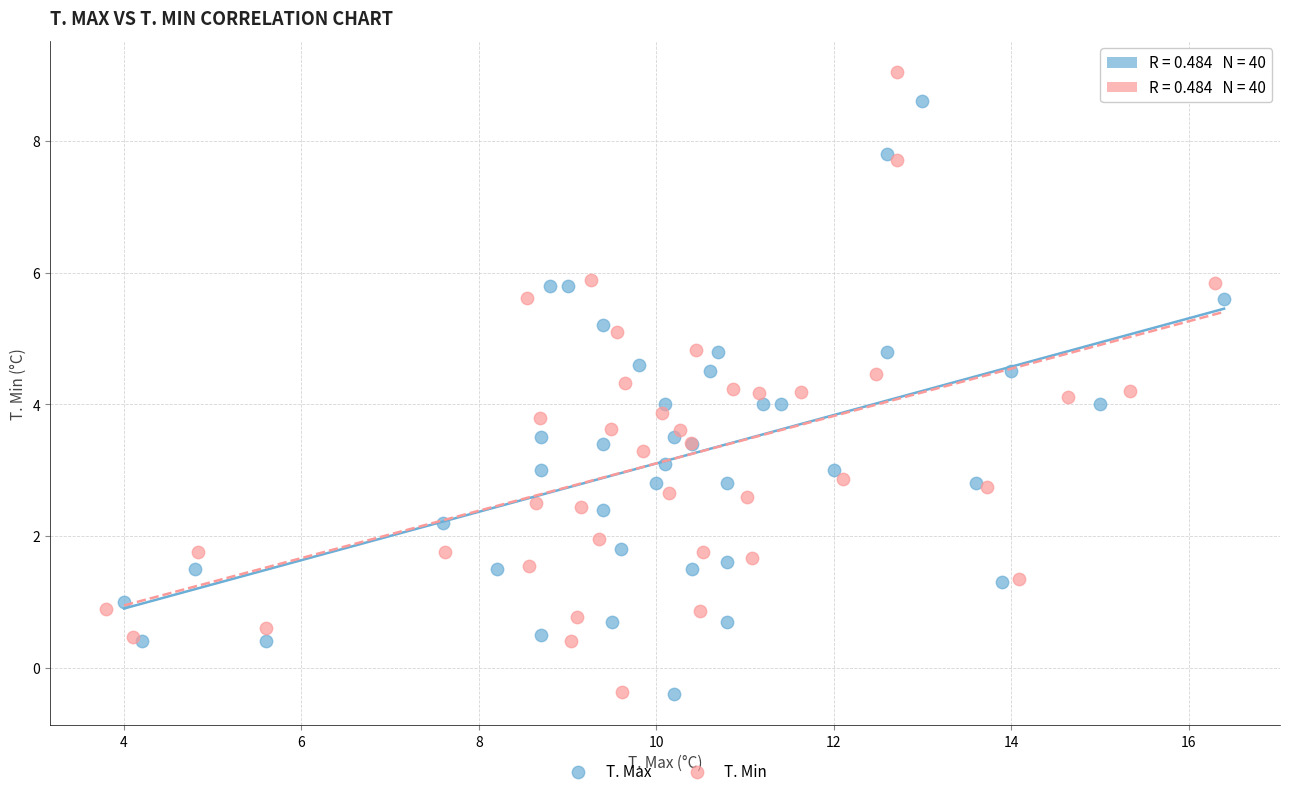

Which series has the widest spread of Y values?

T. Min